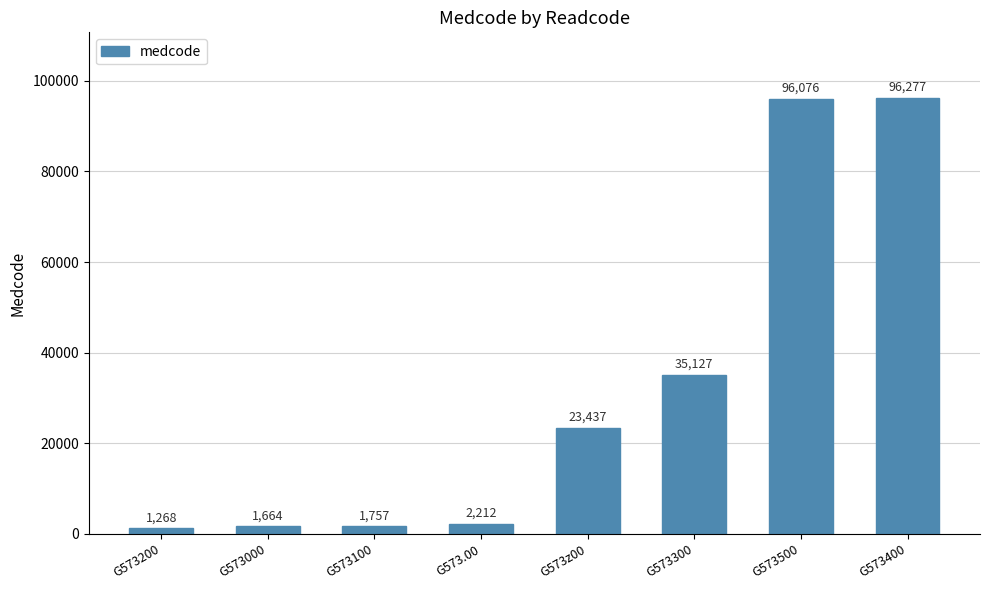

True or false: the data shows 35127 at G573300.

True